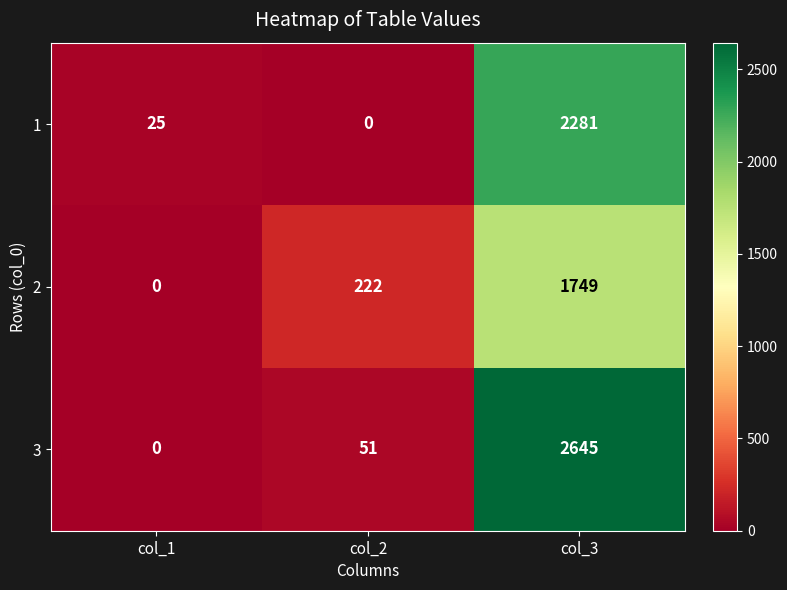

Rank the series by their maximum value, from lowest to highest.

2, 1, 3